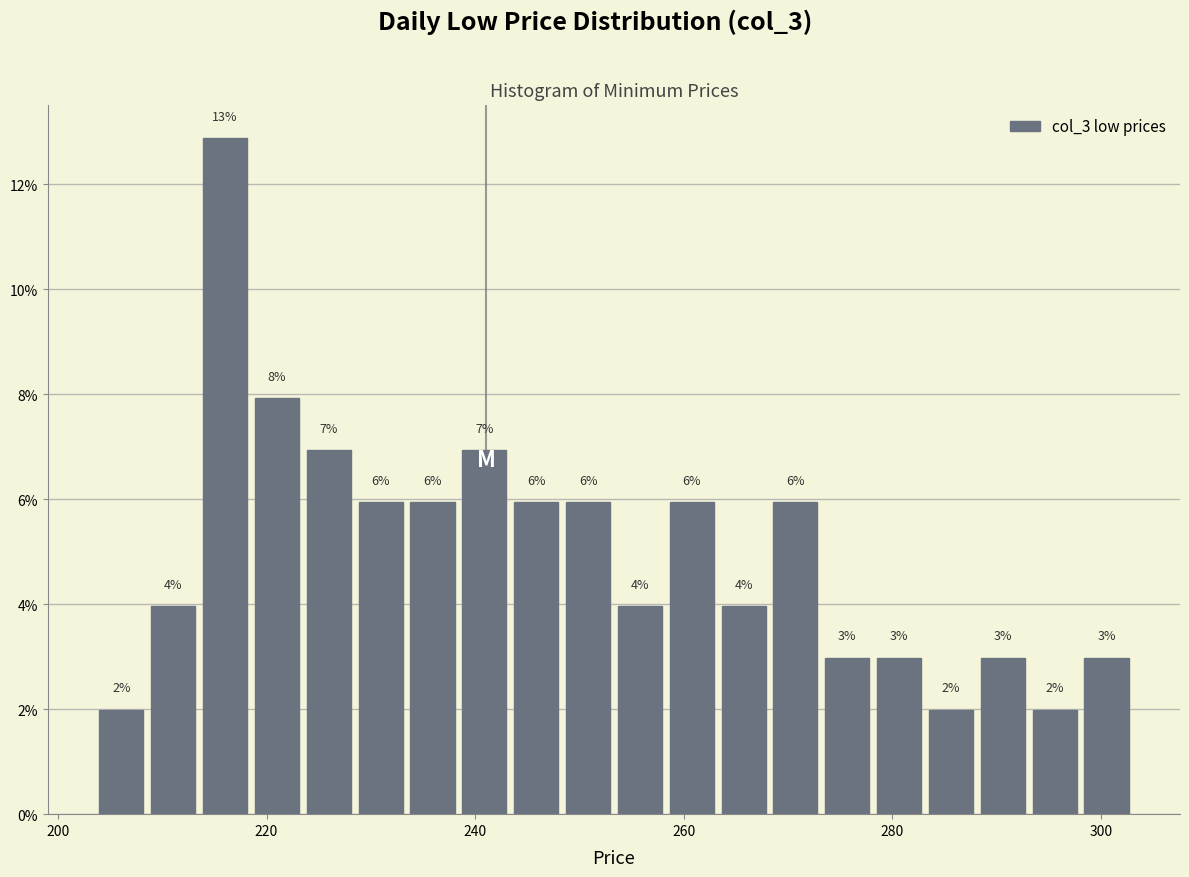

Read against the x-axis, roughly where is the centre of the tallest bar?

216